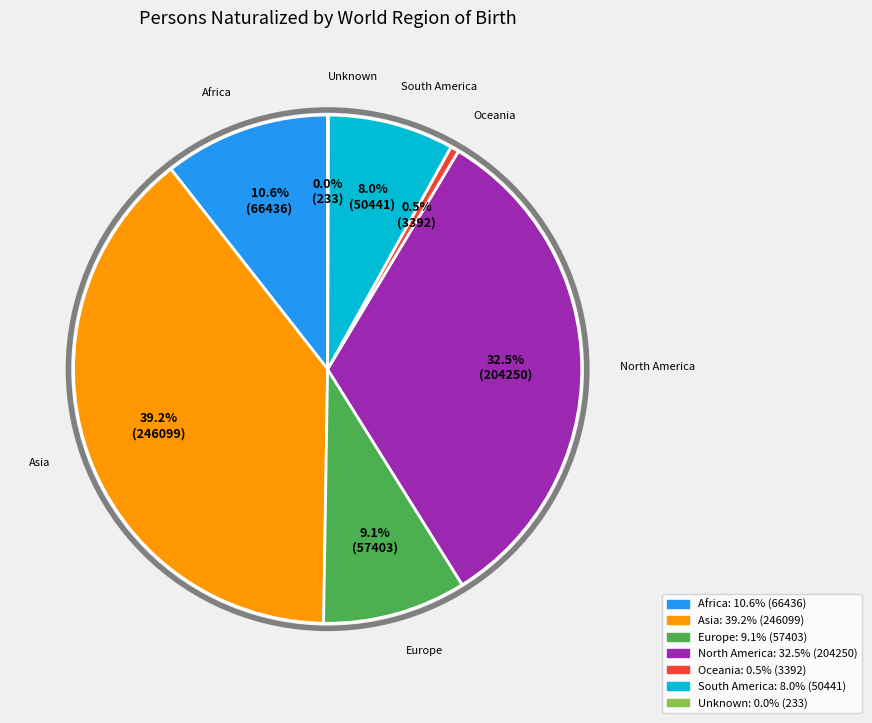

True or false: Asia accounts for 39% of the total.

True